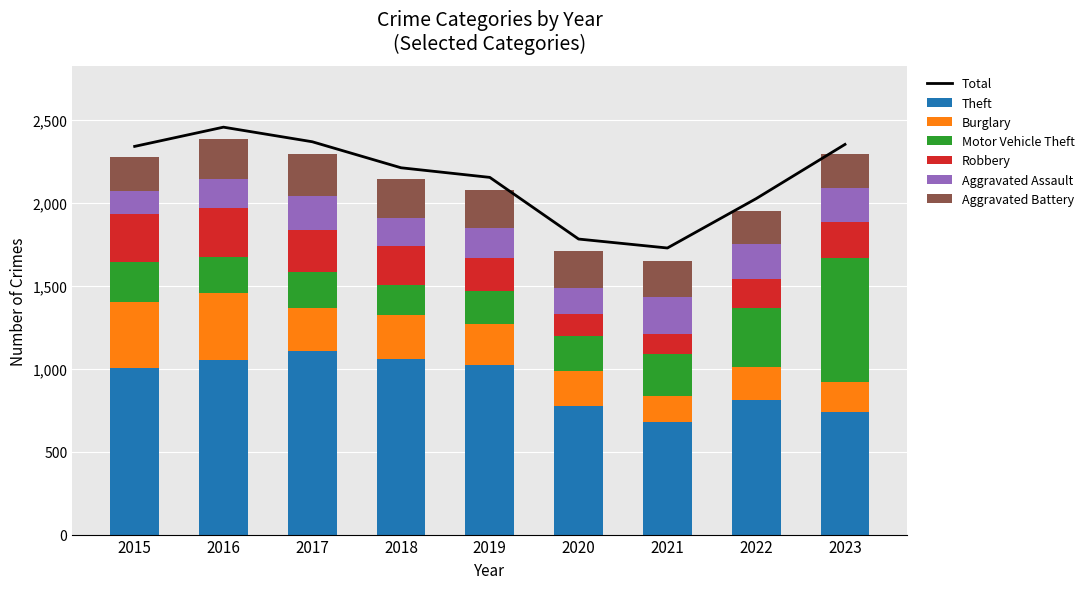

Which series has the largest range (max minus min)?

Motor Vehicle Theft